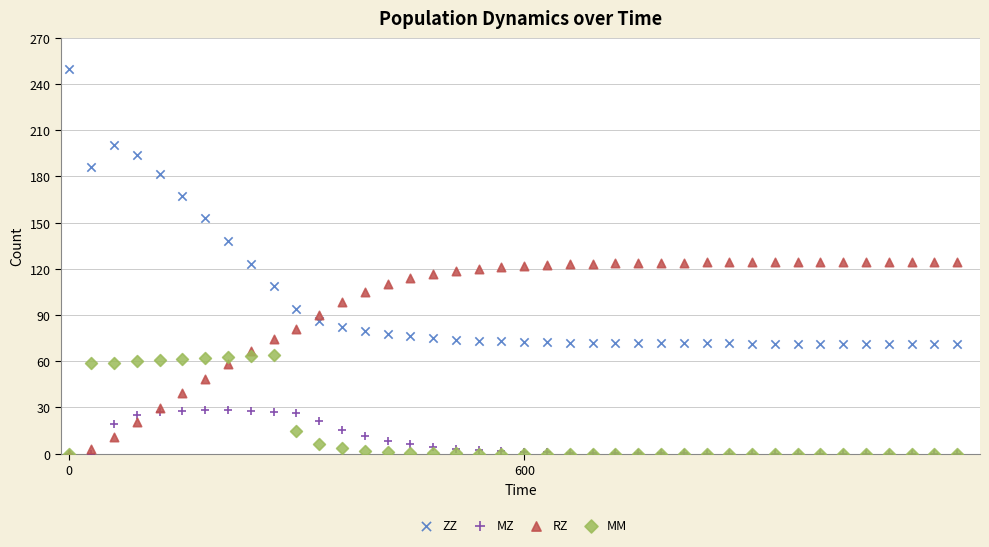

Which series reaches the maximum Y coordinate?

ZZ